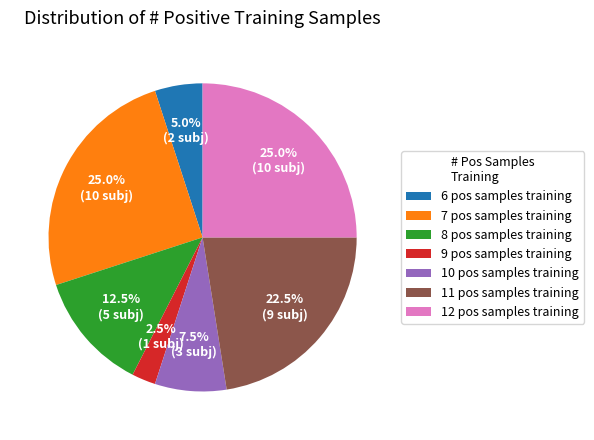

Does any single category account for the majority?

No